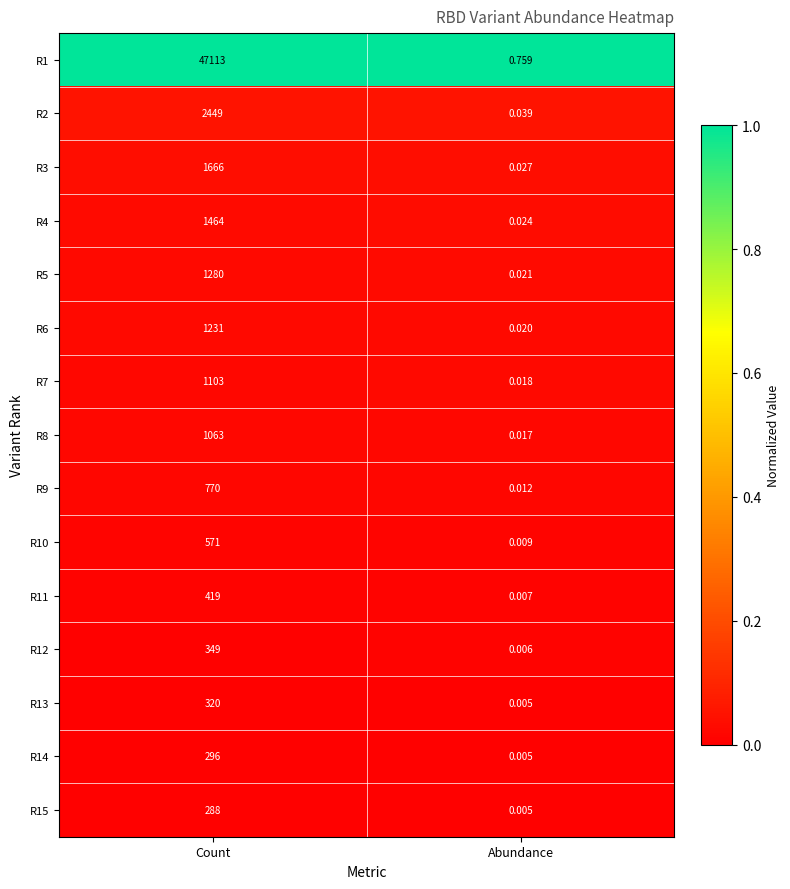

What is the maximum value shown in the chart?

47113.0